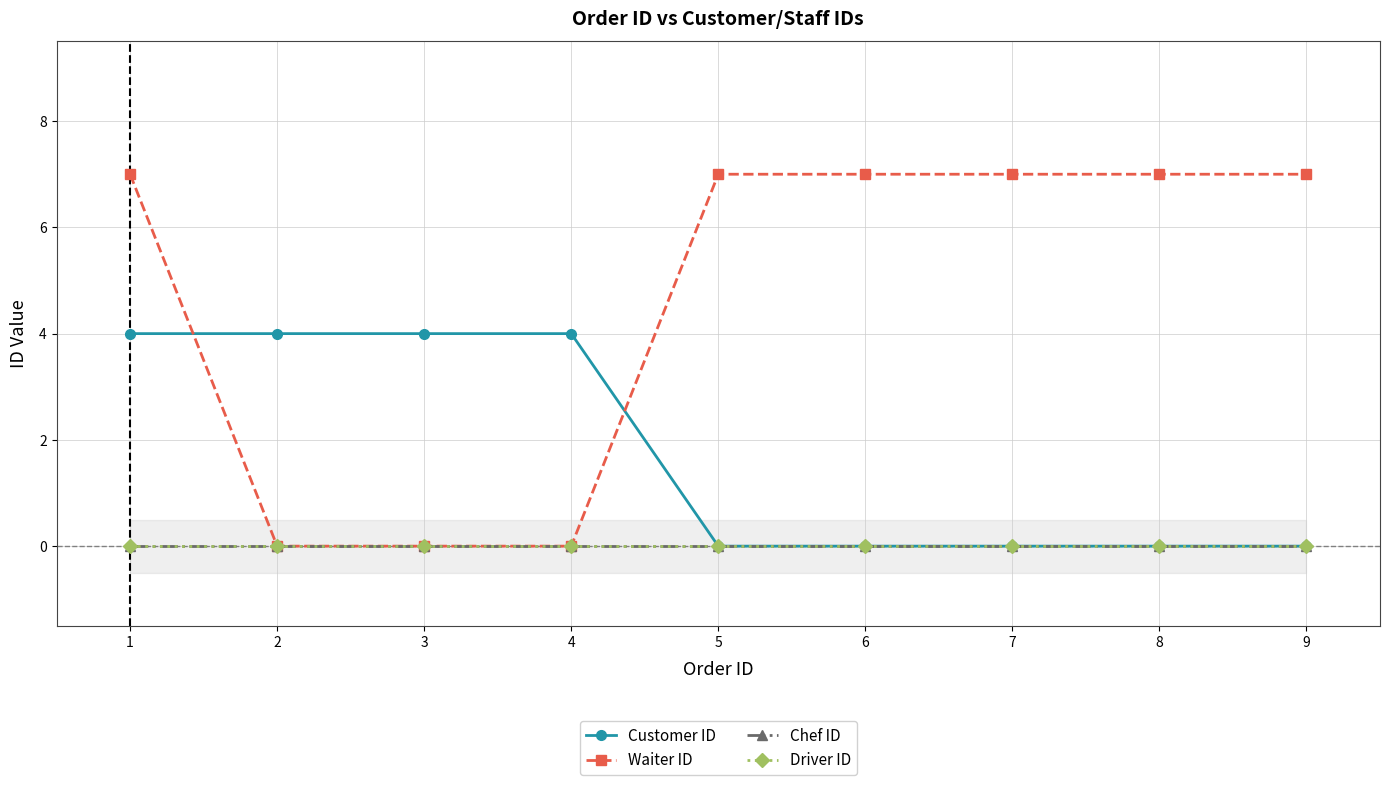

What are all the series names shown in the legend?

Customer ID, Waiter ID, Chef ID, Driver ID